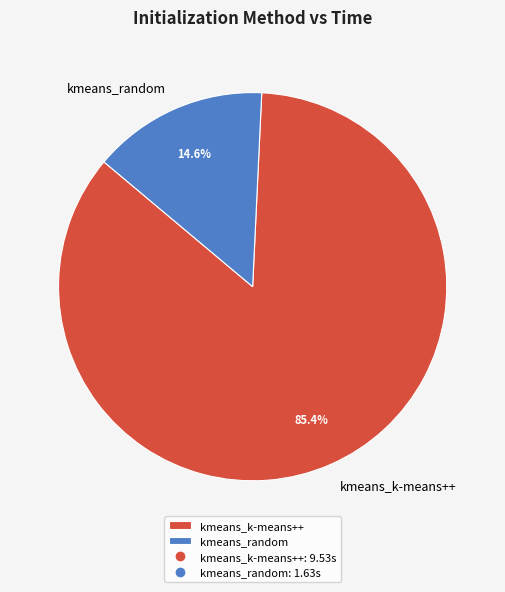

Is the sum of kmeans_k-means++ and kmeans_random greater than half?

Yes